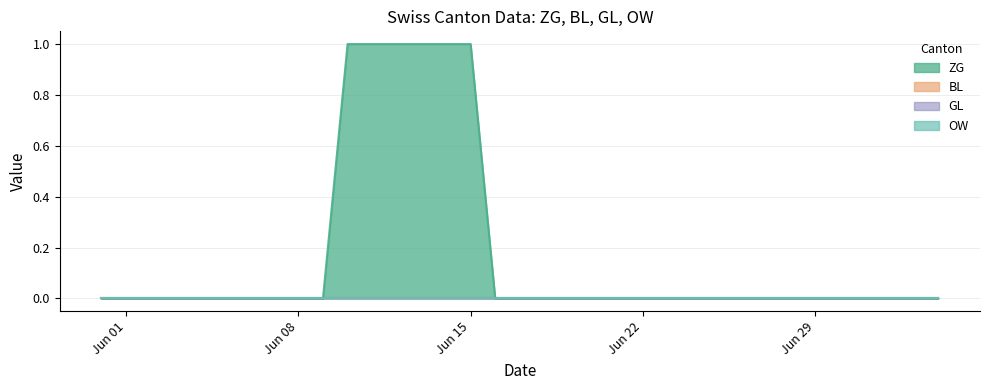

Reading left to right, transcribe all the data shown in this chart.

ZG: 0	0	0	0	0	0	0	0	0	0	1	1	1	1	1	1	0	0	0	0	0	0	0	0	0	0	0	0	0	0	0	0	0	0	0
BL: 0	0	0	0	0	0	0	0	0	0	0	0	0	0	0	0	0	0	0	0	0	0	0	0	0	0	0	0	0	0	0	0	0	0	0
GL: 0	0	0	0	0	0	0	0	0	0	0	0	0	0	0	0	0	0	0	0	0	0	0	0	0	0	0	0	0	0	0	0	0	0	0
OW: 0	0	0	0	0	0	0	0	0	0	0	0	0	0	0	0	0	0	0	0	0	0	0	0	0	0	0	0	0	0	0	0	0	0	0